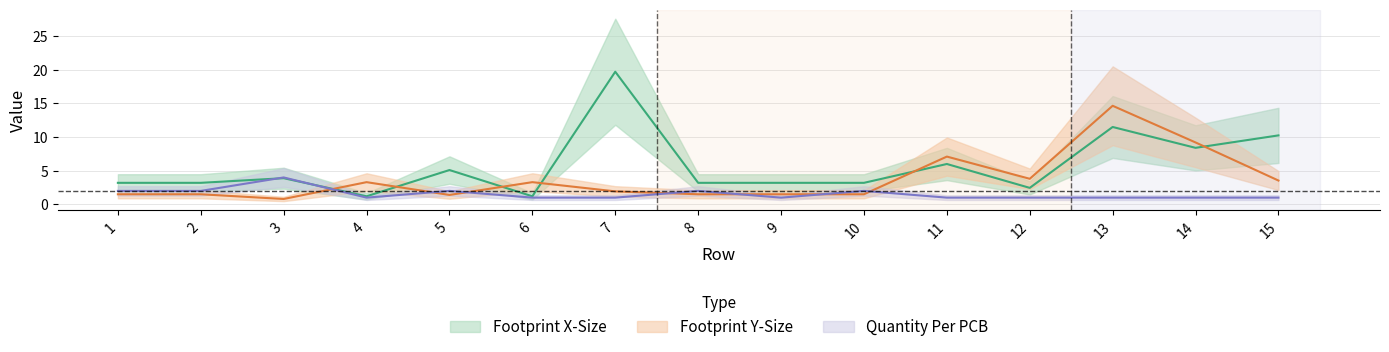

What are all the series names shown in the legend?

Footprint X-Size, Footprint Y-Size, Quantity Per PCB